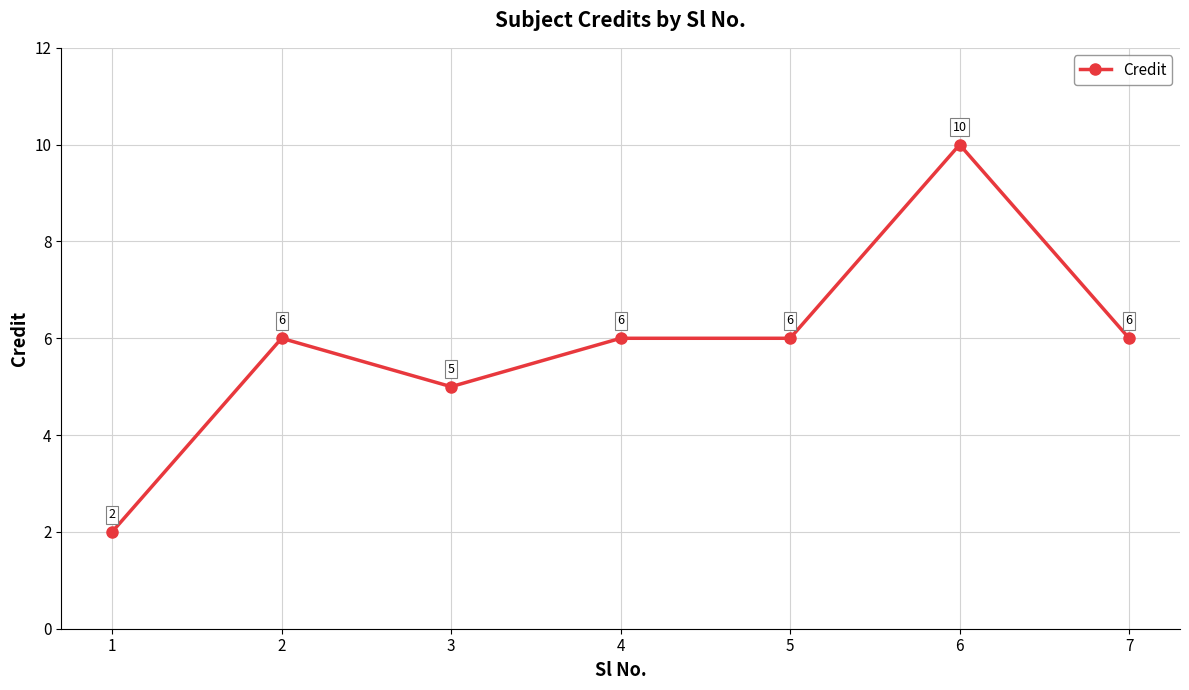

True or false: there are more than 0 points higher than both neighbors.

True